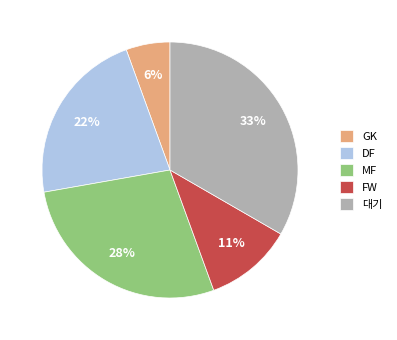

Is it true that MF is 28% of the pie?

True